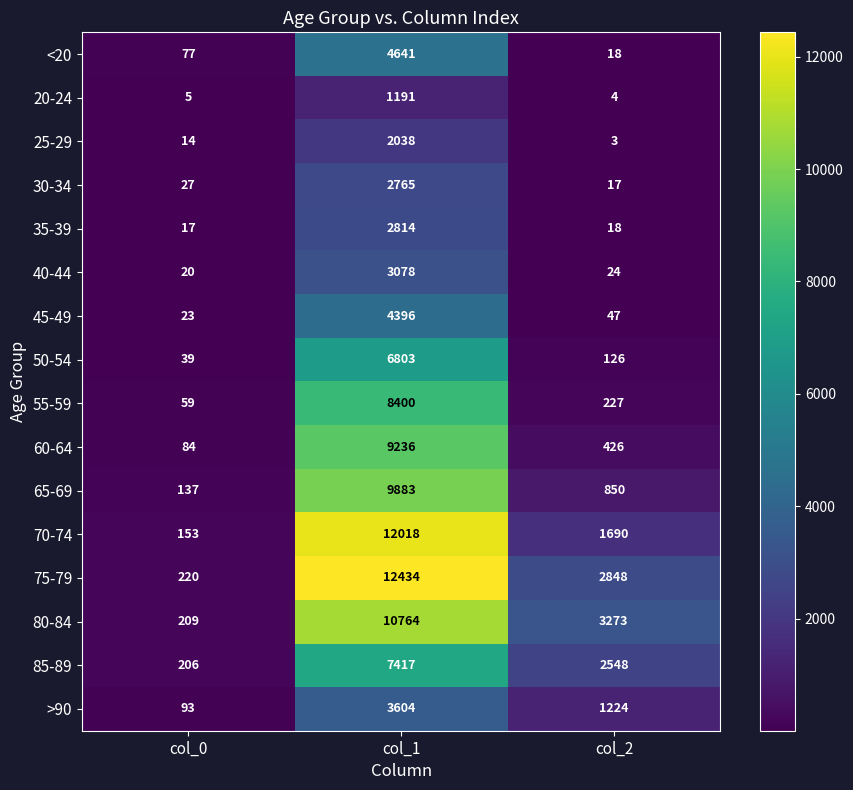

What value does the 55-59 series have at col_2, to the nearest 10?

230